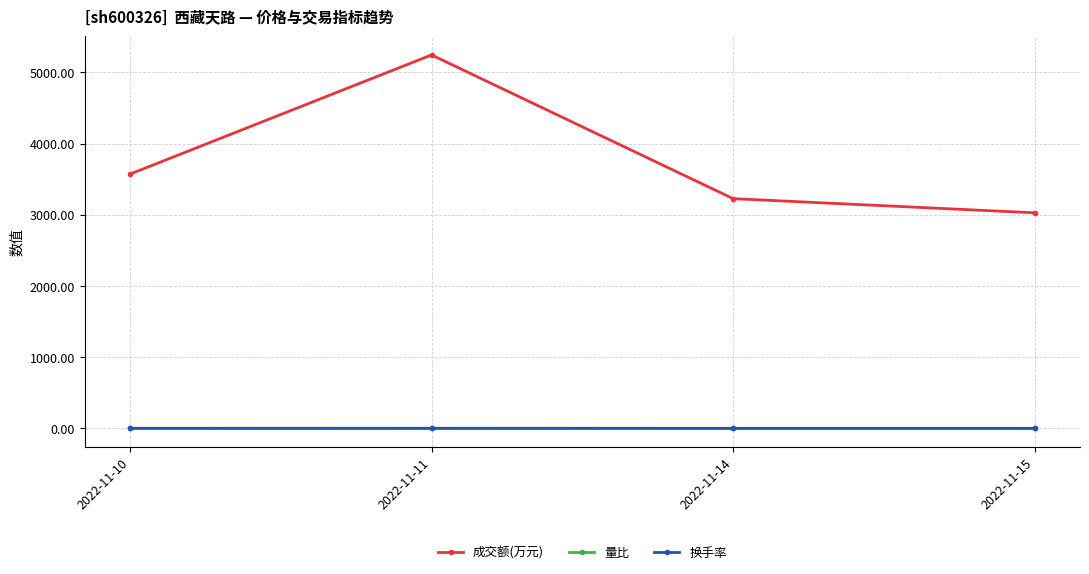

True or false: 成交额(万元) and 换手率 intersect in this chart.

False